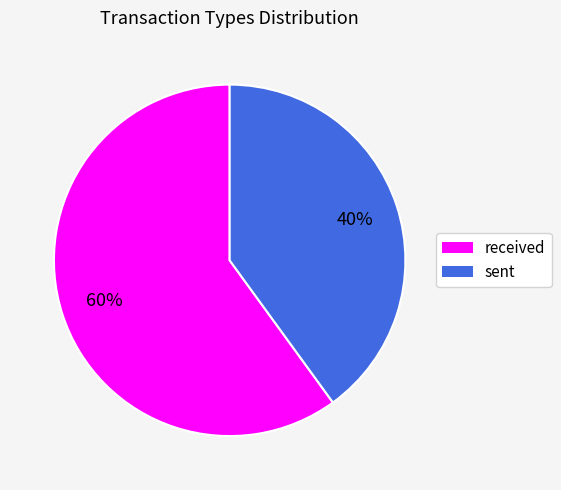

To the nearest percent, what portion does received represent?

60%